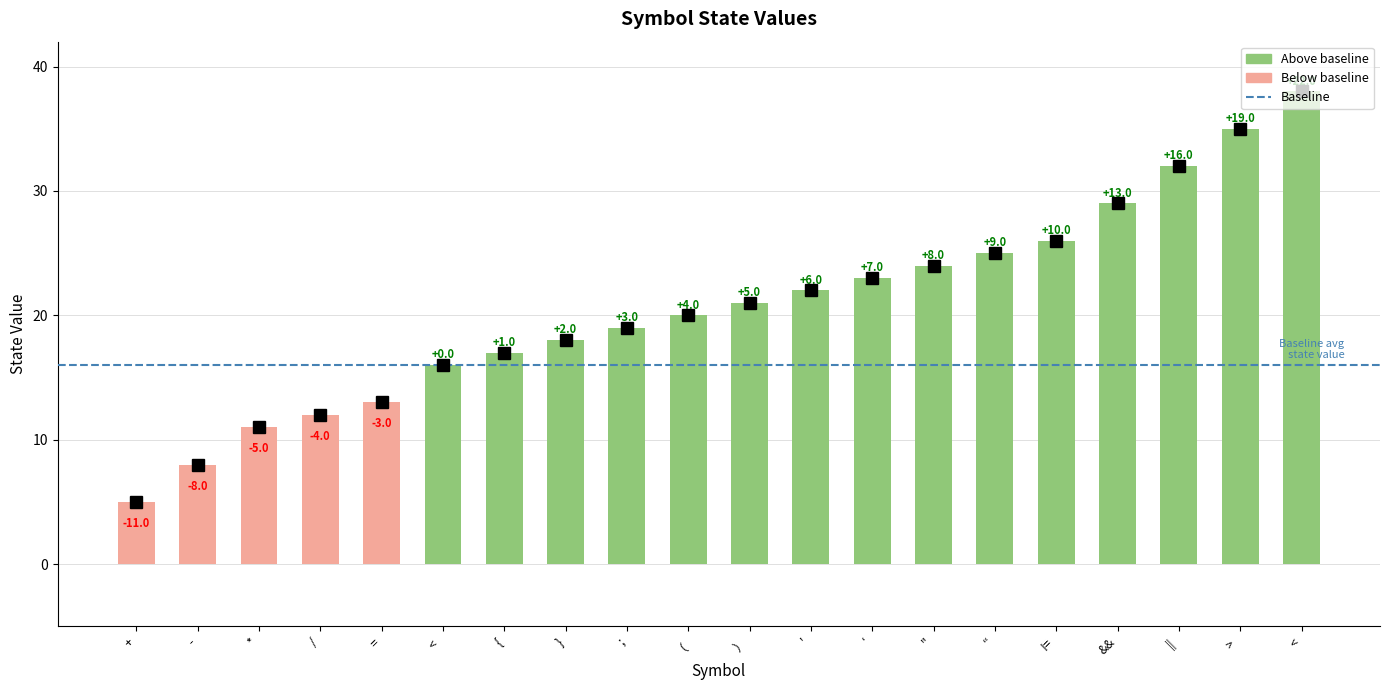

What is the value of the 12th bar from the left?

22